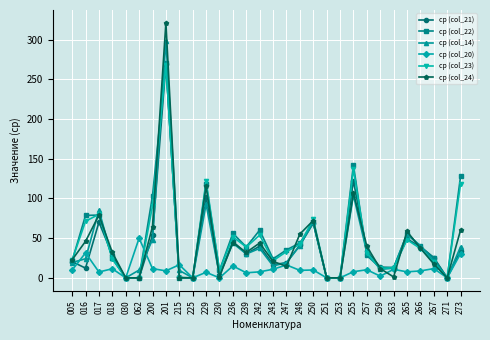

At which label does ср (col_22) reach its peak?

201